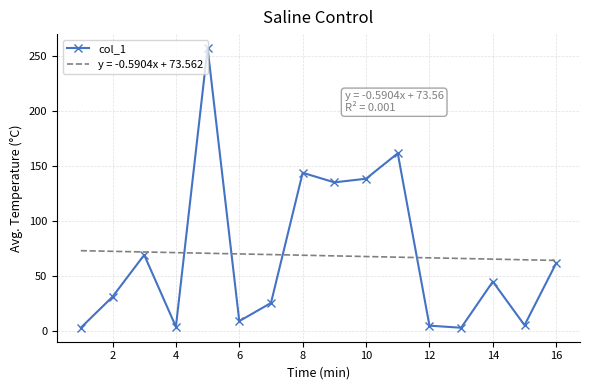

The col_1 series shows 44.9 at 14. True or false?

True